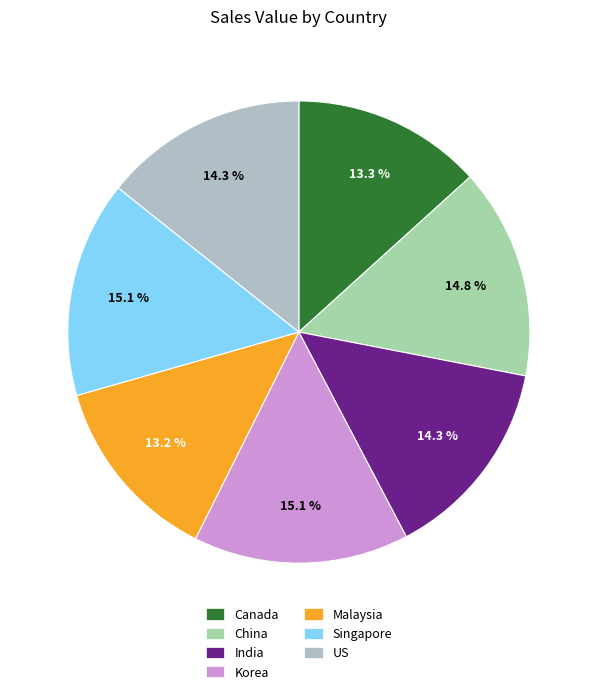

Which has a higher value, Singapore or Malaysia?

Singapore